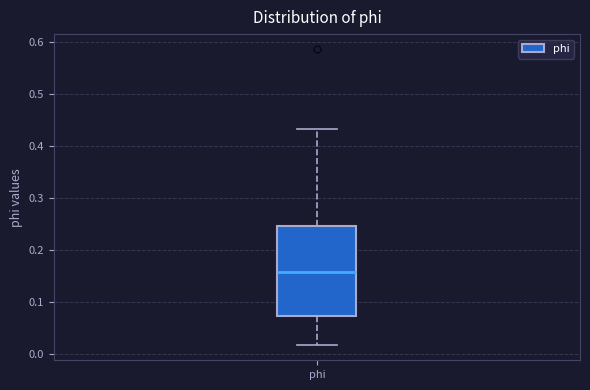

Transcribe this box plot: give where the median line is, the range the box spans, and where the two whiskers end, as read against the y-axis. The values are not printed on the chart, so give them approximately, as read against the axis.

median 0.16, box 0.07 to 0.25, whiskers 0.02 to 0.43